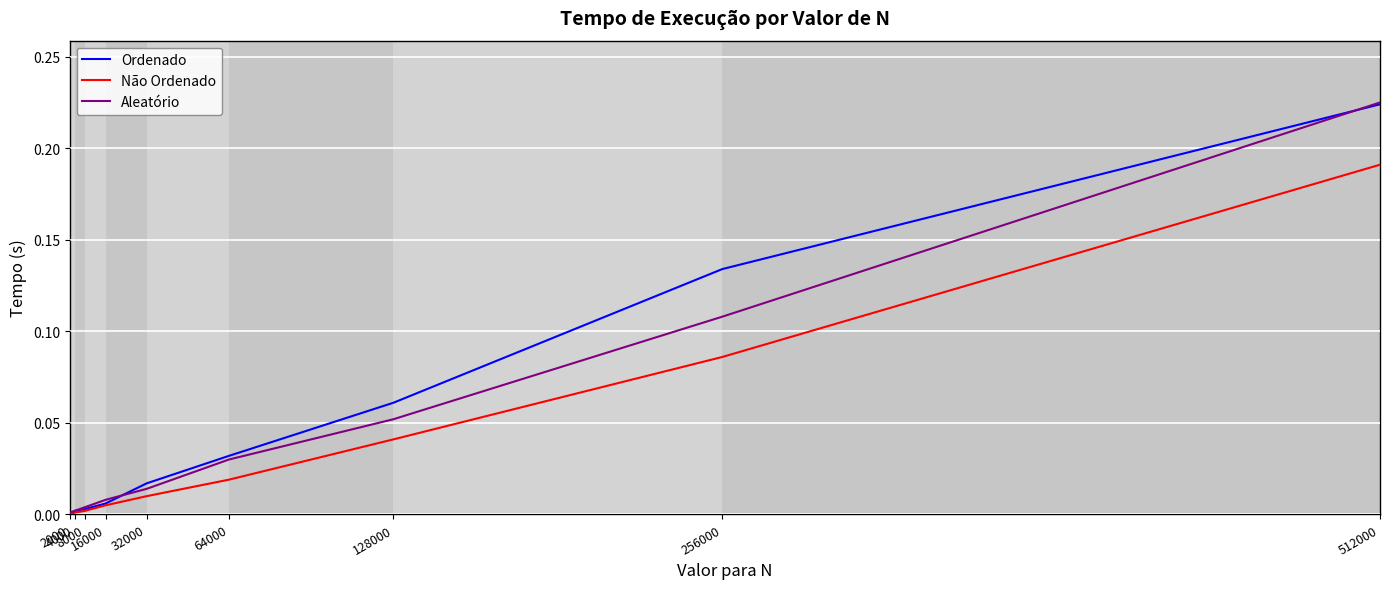

Which series has the largest range (max minus min)?

Ordenado